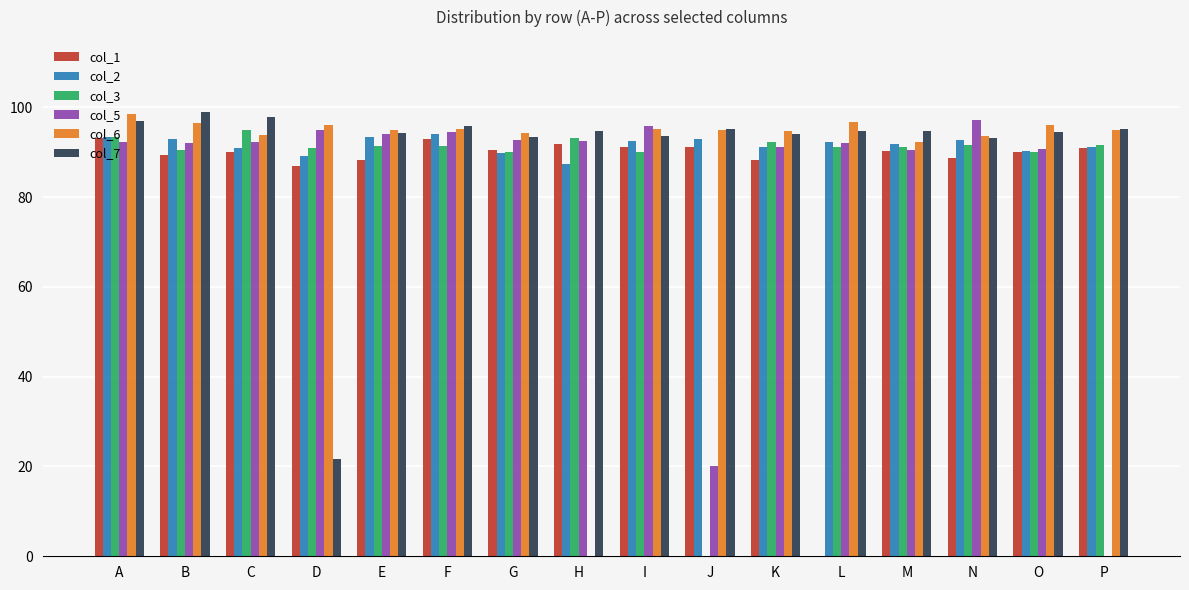

What is the sum of the col_6 values at C and F?

189.0